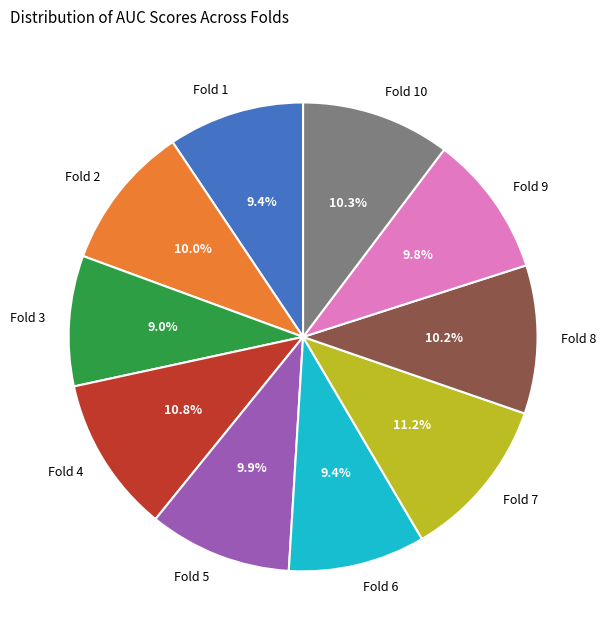

How many slices are in this pie chart?

10